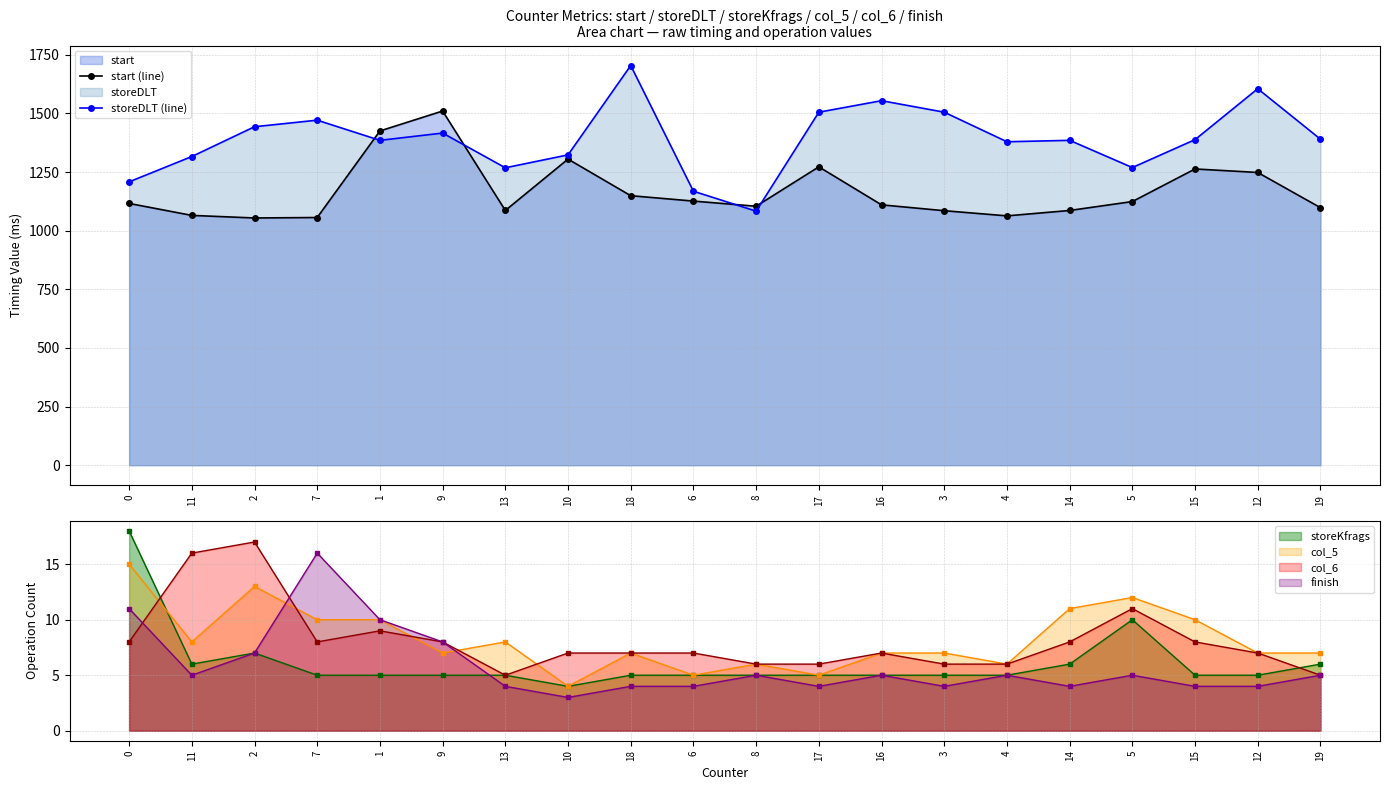

The start (line) series shows 1657 at 19. True or false?

False